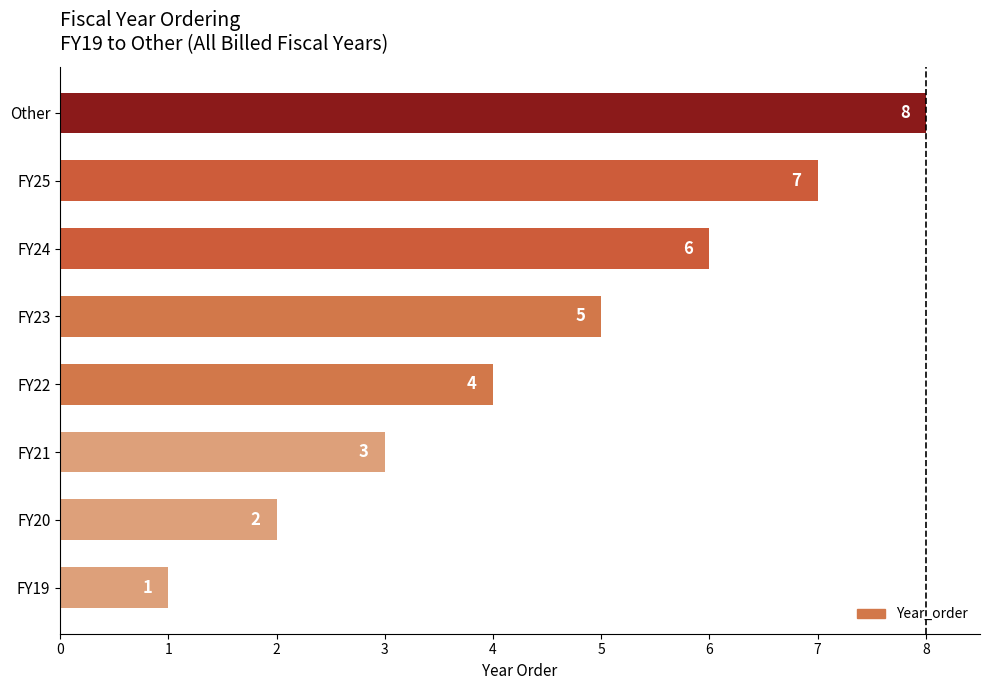

What is the approximate value at Other?

8